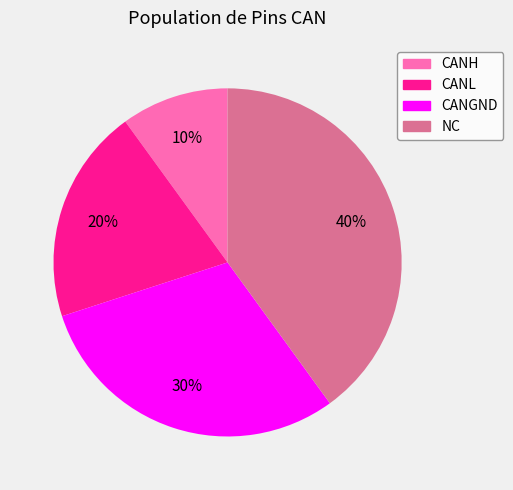

Count the number of slices in the pie.

4